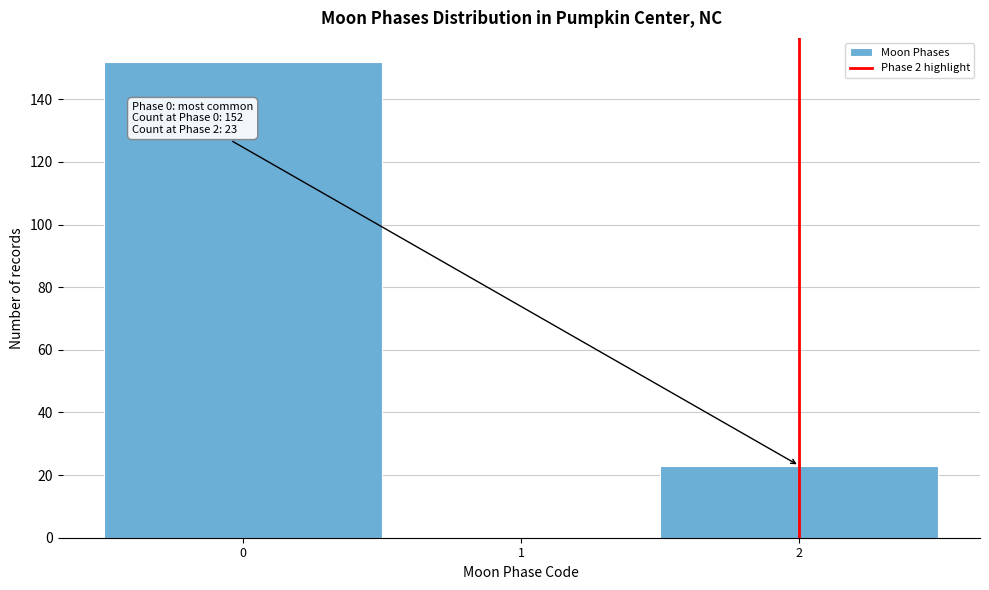

Which range on the x-axis has the tallest bar?

-0.5 to 0.5